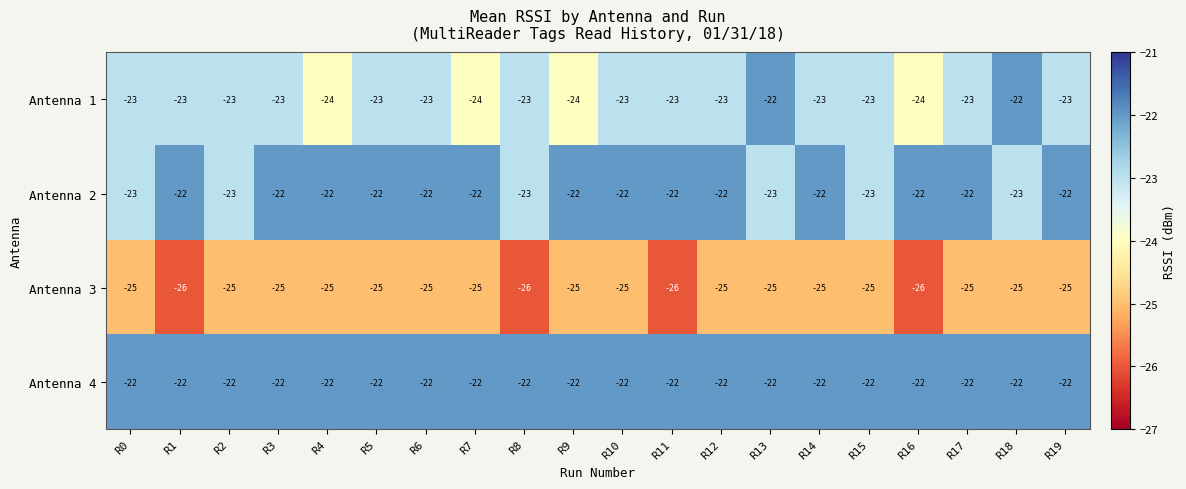

What is the sum of all Antenna 3 values?

-504